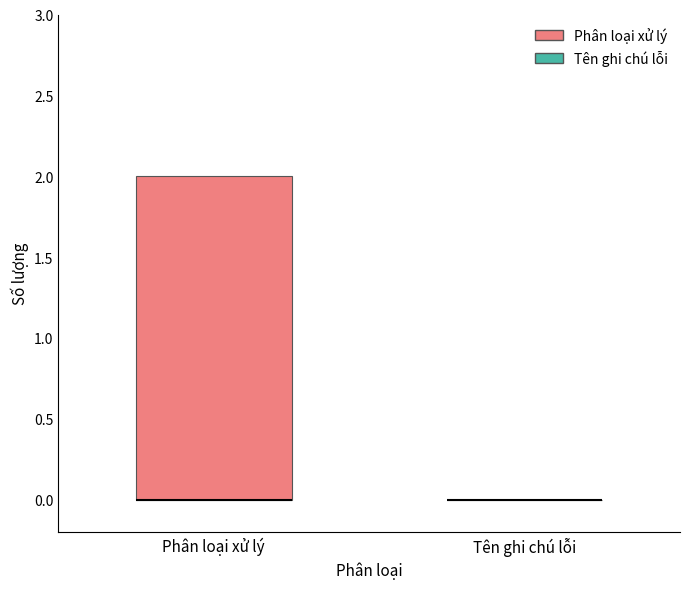

Where is the upper edge of the box for Phân loại xử lý on the y-axis? The values are not printed on the chart, so give them approximately, as read against the axis.

2